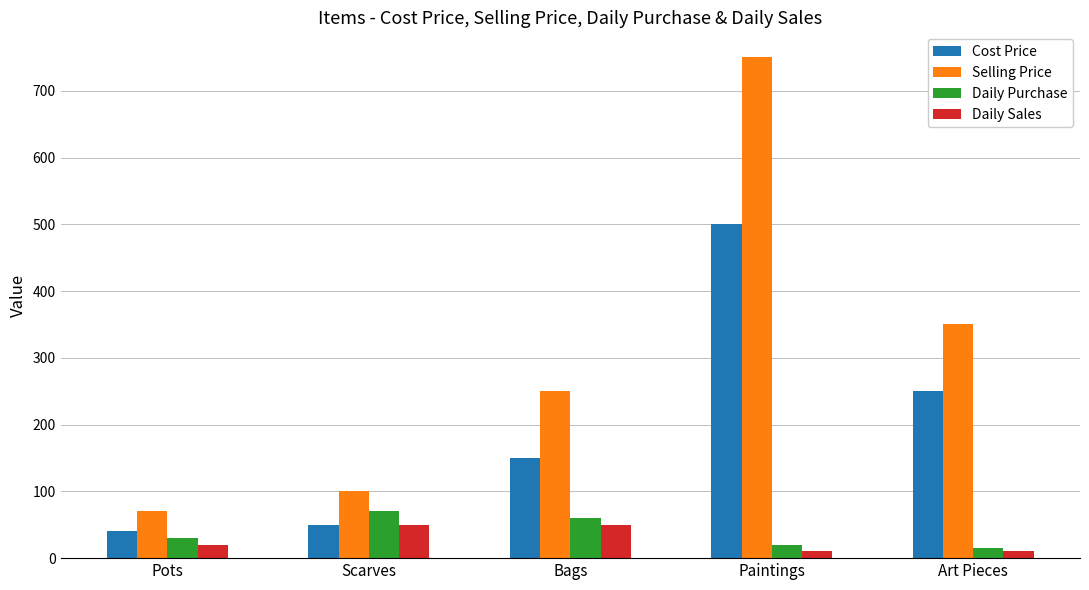

What is the minimum value for Cost Price?

40